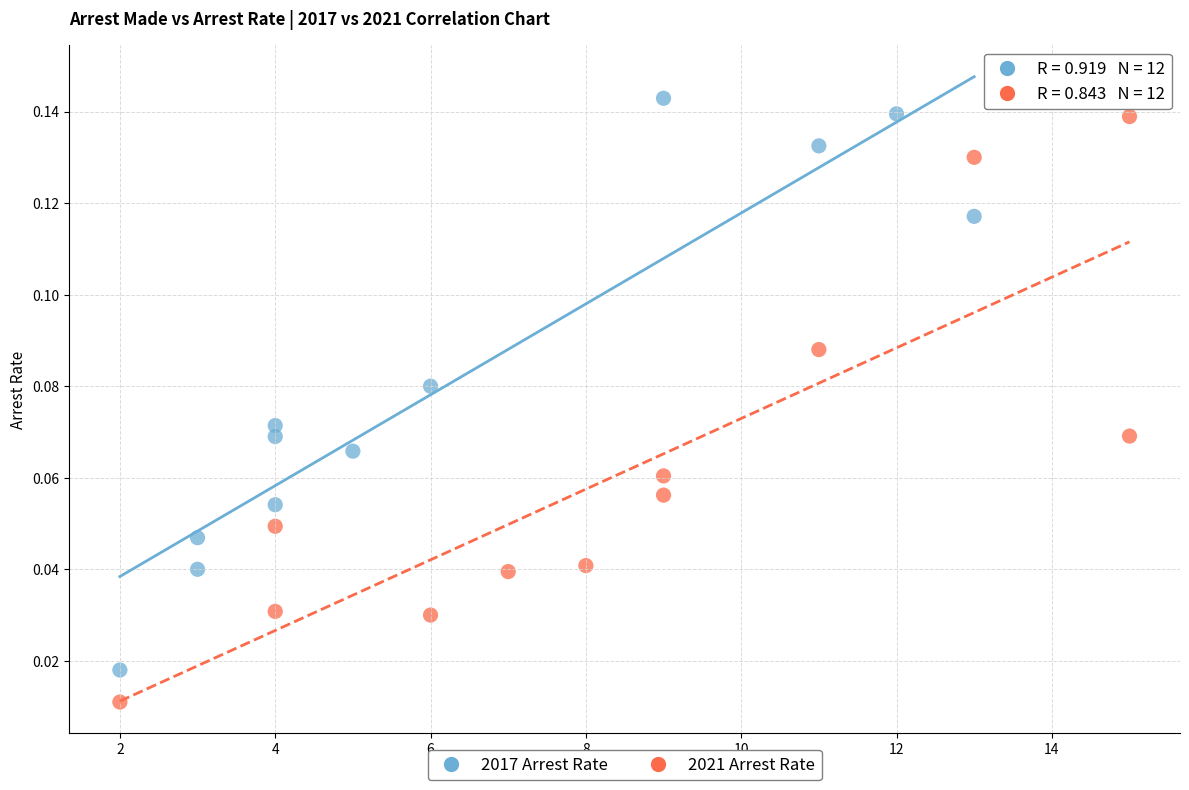

Which series reaches the minimum Y coordinate?

2021 Arrest Rate